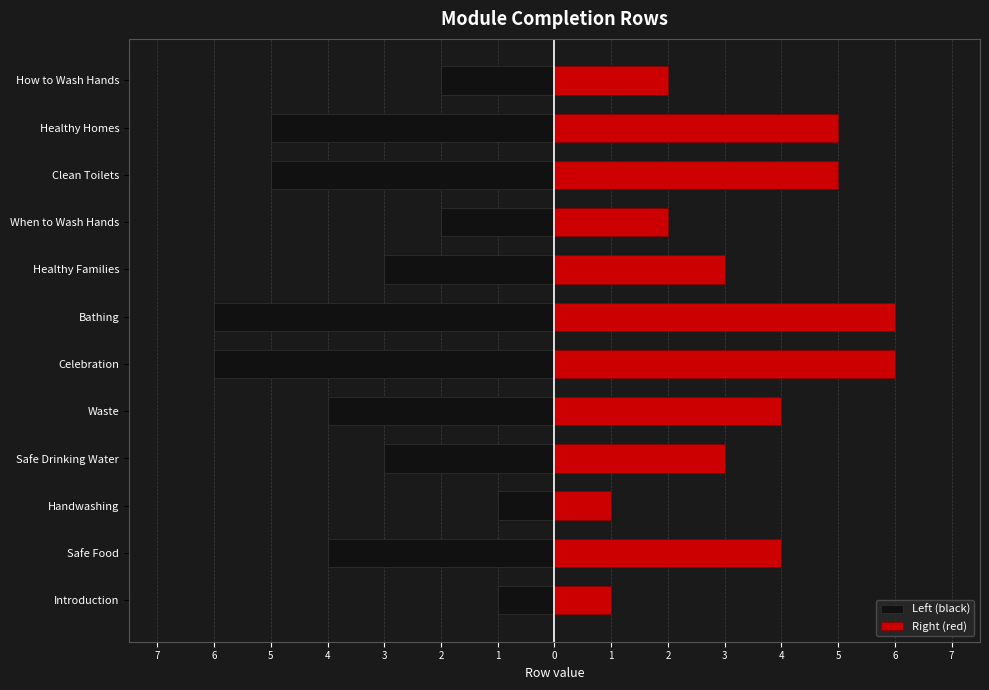

What is the value of the Right (red) bar at the 1st from the left?

1